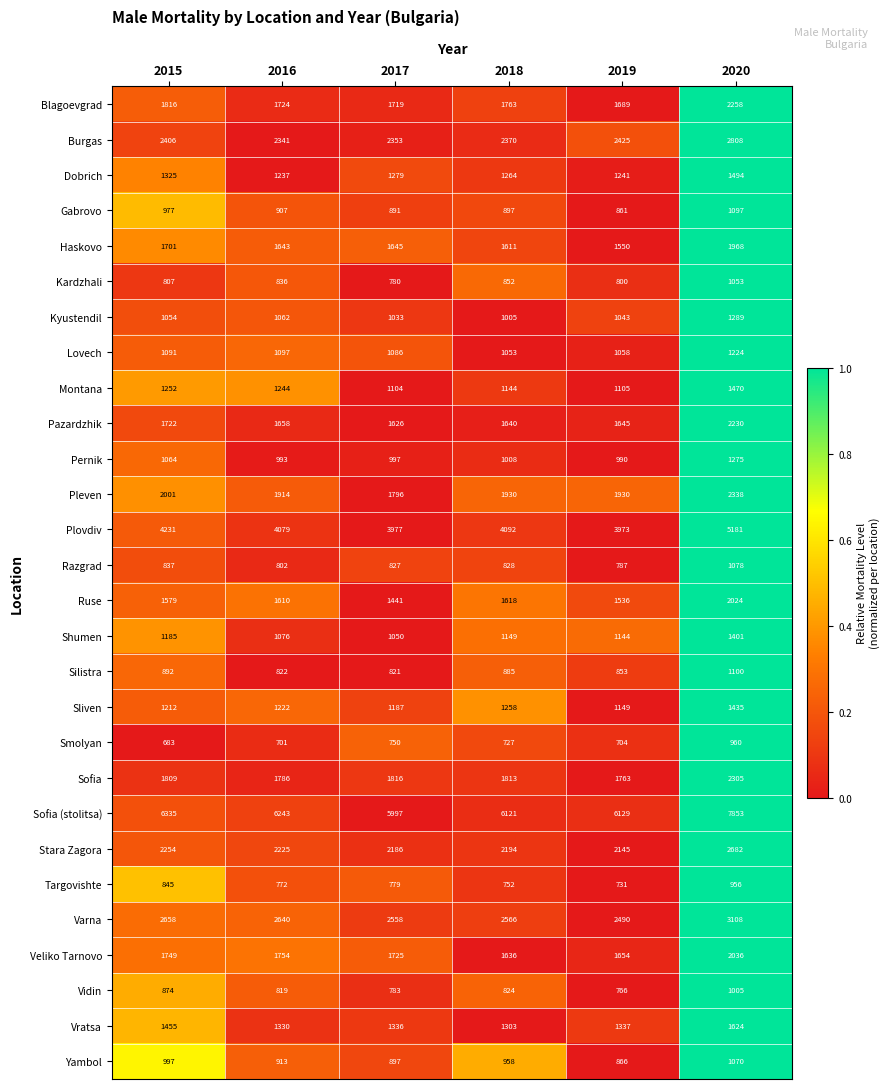

What is the maximum value shown in the chart?

7853